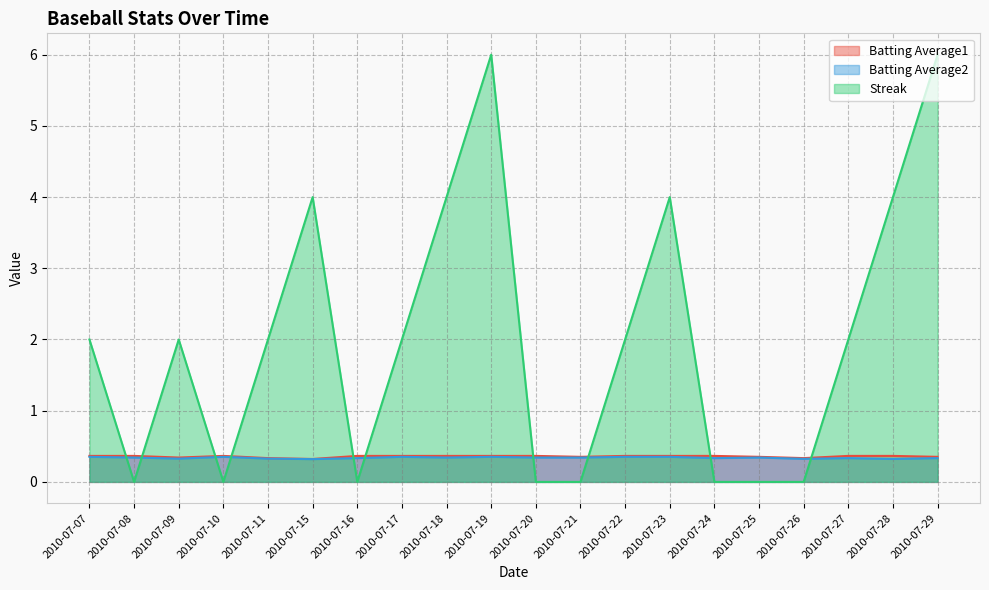

True or false: Batting Average2 has a value of 0.1 at 2010-07-10.

False